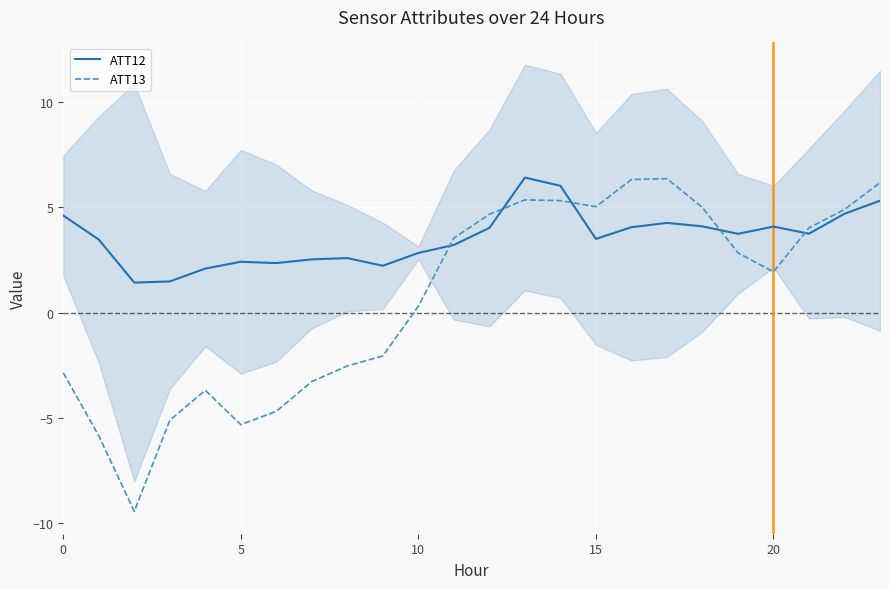

Reading left to right, what are all the values shown in this chart?

ATT12: 4.6	3.5	1.4	1.5	2.1	2.4	2.4	2.5	2.6	2.2	2.8	3.2	4.0	6.4	6.0	3.5	4.1	4.3	4.1	3.7	4.1	3.8	4.7	5.3
ATT13: -2.9	-5.8	-9.4	-5.1	-3.7	-5.3	-4.7	-3.3	-2.5	-2.0	0.3	3.5	4.7	5.4	5.3	5.0	6.3	6.4	5.0	2.8	1.9	4.0	4.9	6.2